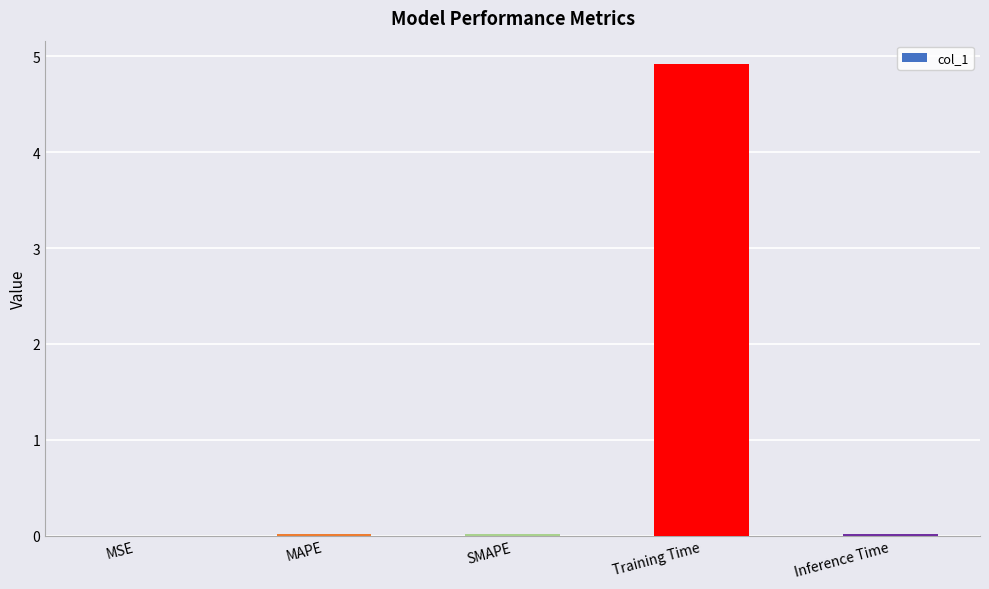

Is it true that the value at Training Time is 2.8?

False